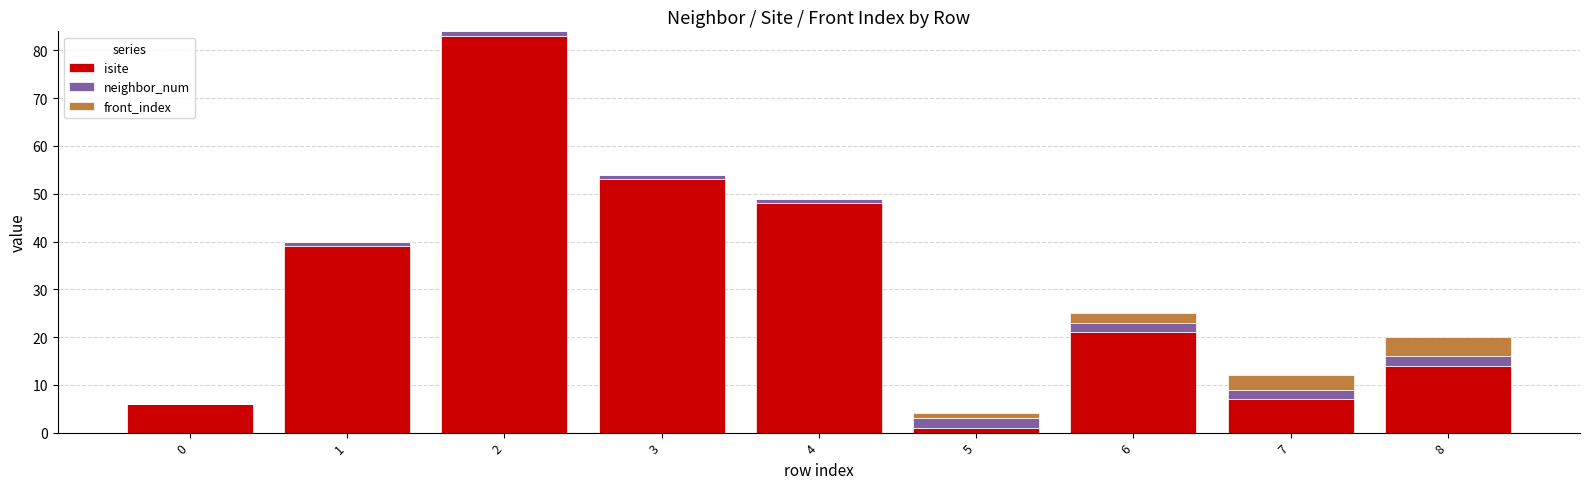

Does the chart contain stacked bars?

Yes